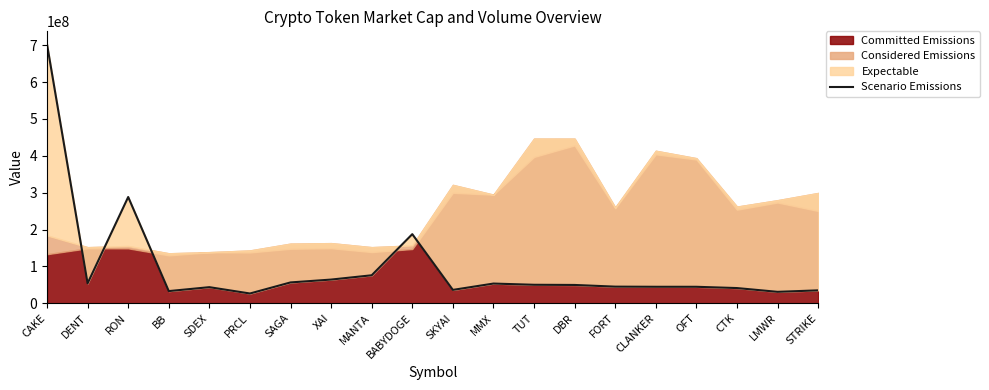

Between XAI and MMX, which is larger?

XAI